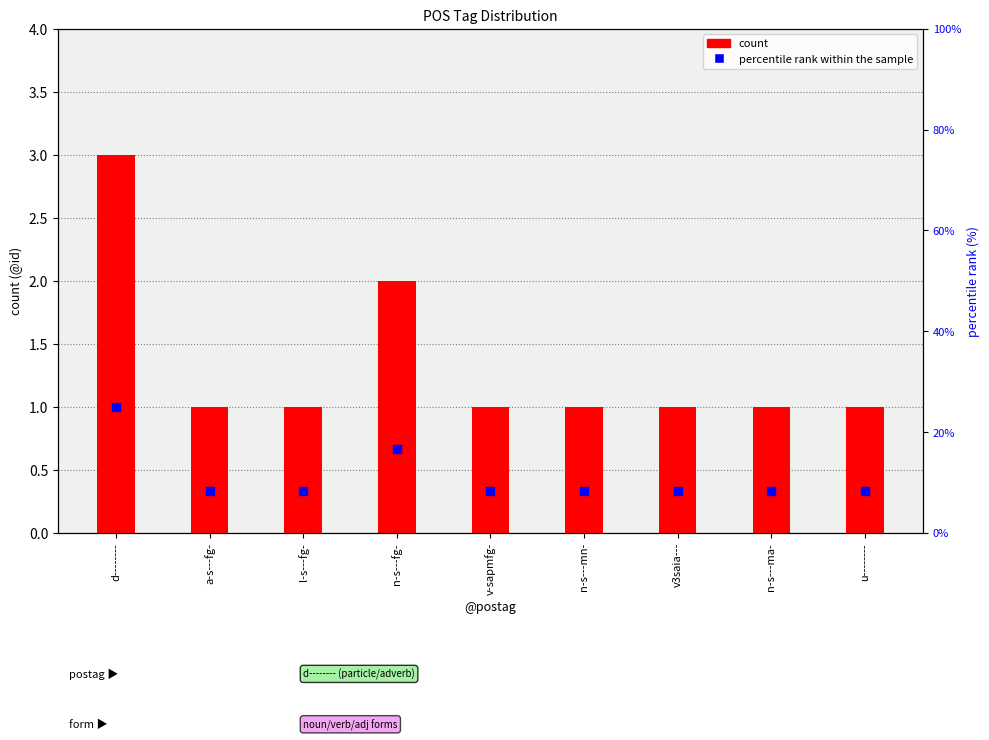

What are all the series names shown in the legend?

count, percentile rank